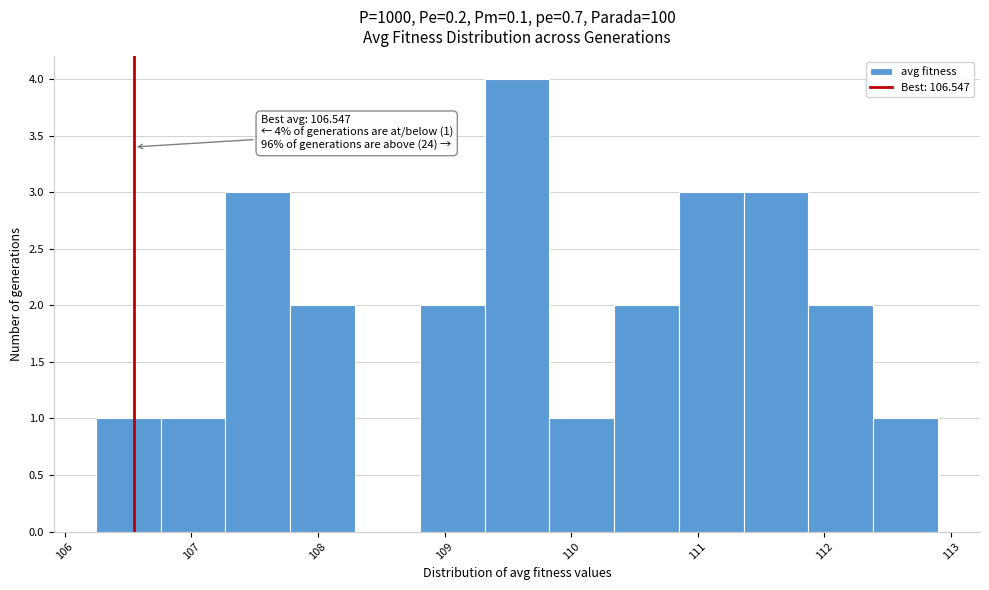

Over which range of the x-axis is the bar tallest?

109.3 to 109.8